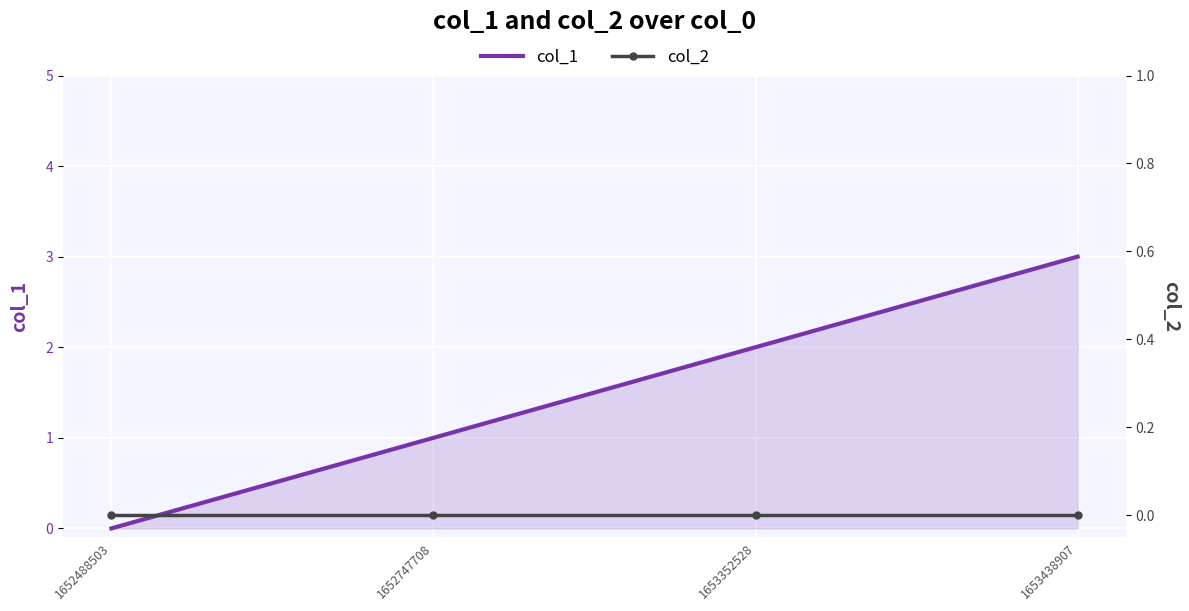

Which series changed the most between 1652747708 and 1653352528?

col_1